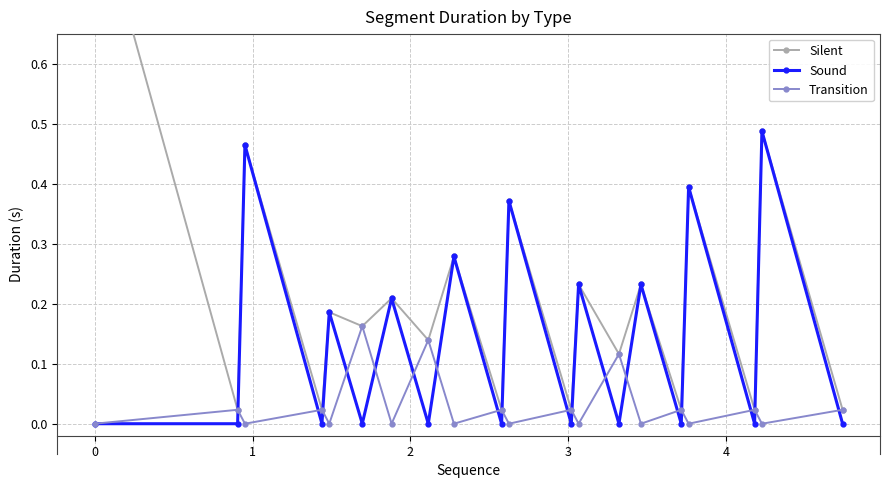

In Transition, how many points are higher than both neighbors (excluding endpoints)?

9